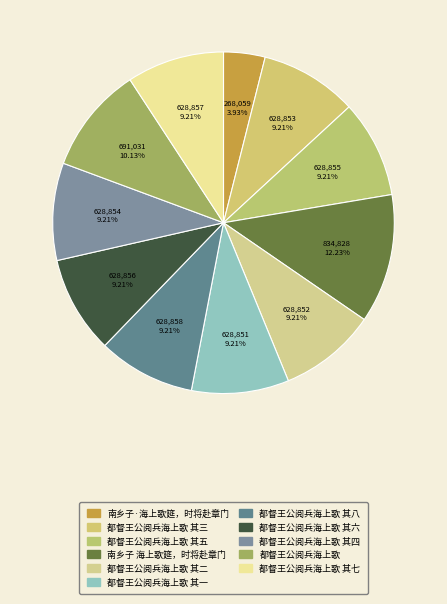

Is it true that 都督王公阅兵海上歌 其五 is 9% of the pie?

True